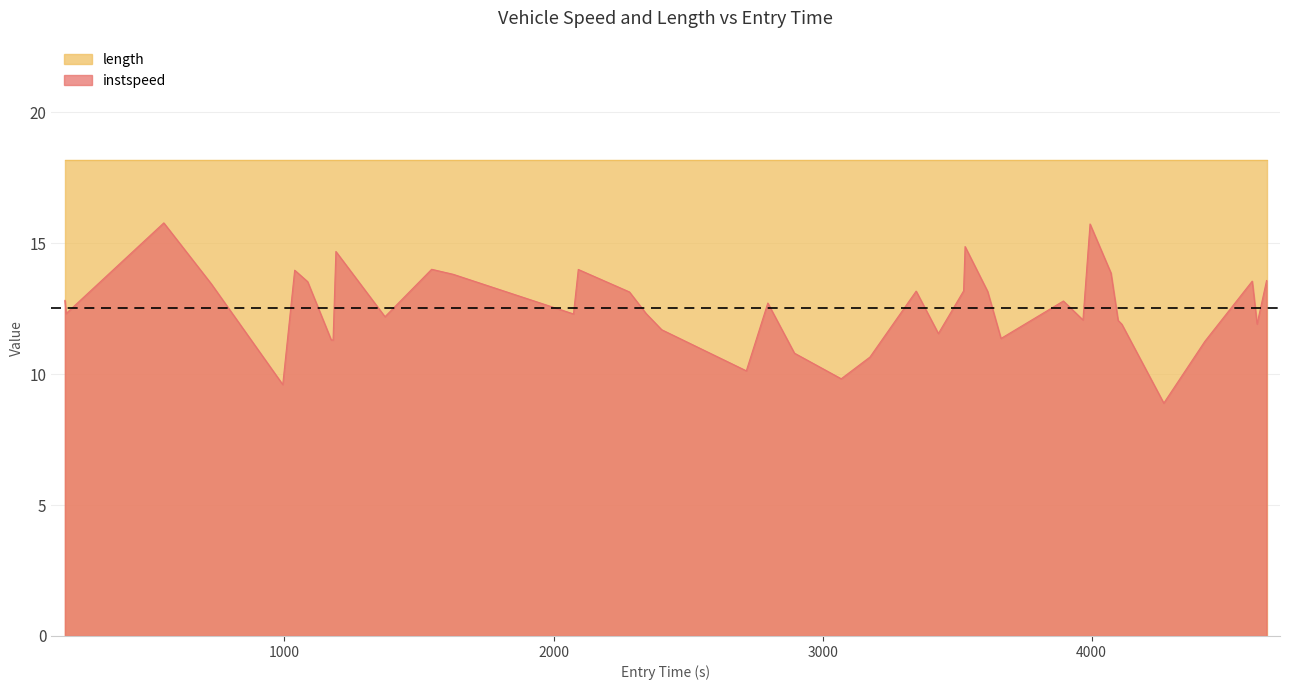

List the series in order of their peak value, lowest first.

instspeed, length